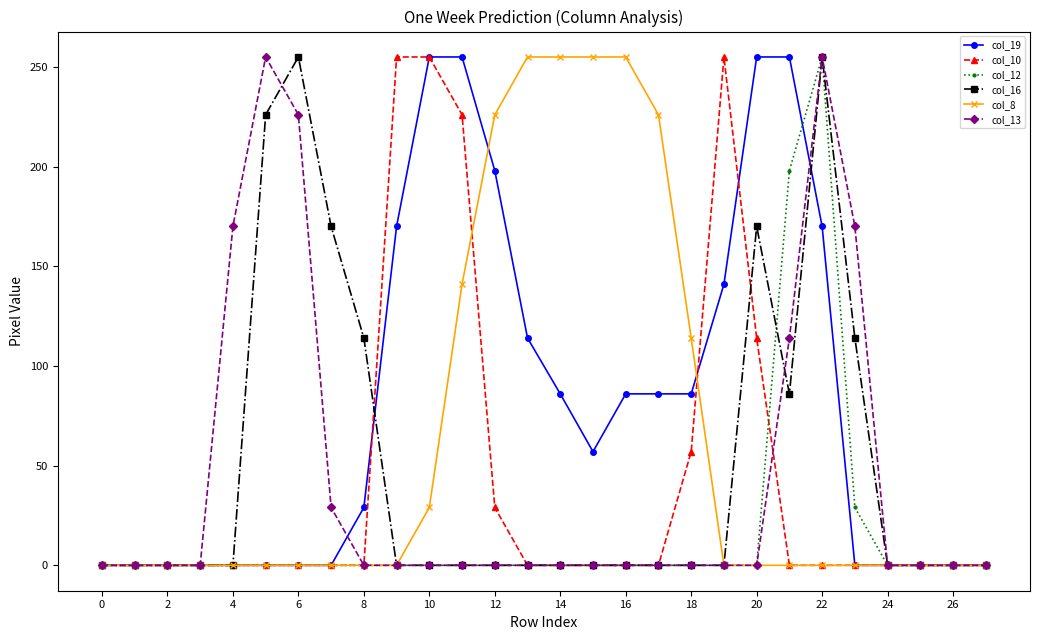

How many lines are shown in the chart?

6